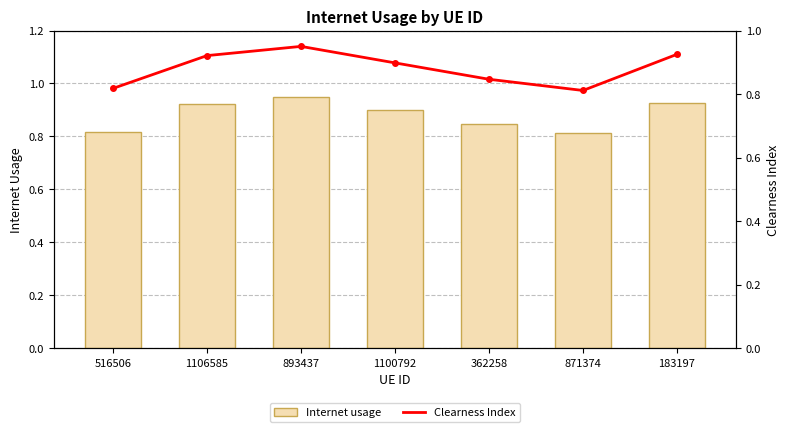

Which series has the largest range (max minus min)?

Internet usage